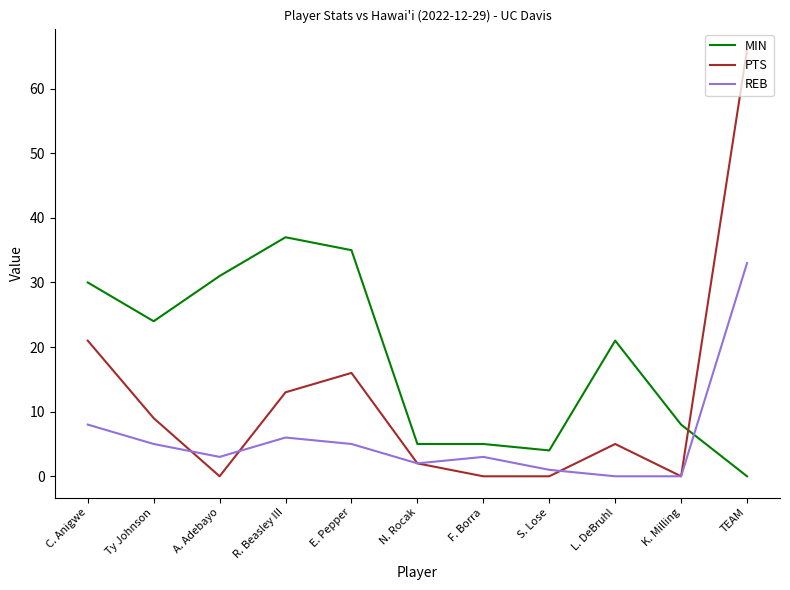

True or false: REB has a value of 8 at C. Anigwe.

True